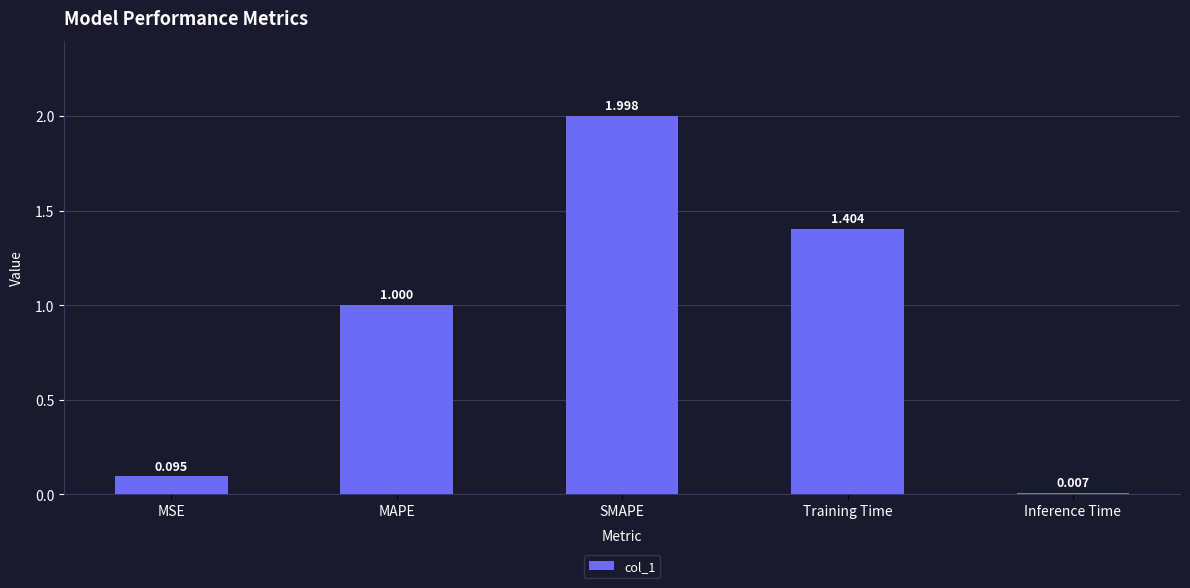

What is the label of the 5th bar from the left?

Inference Time